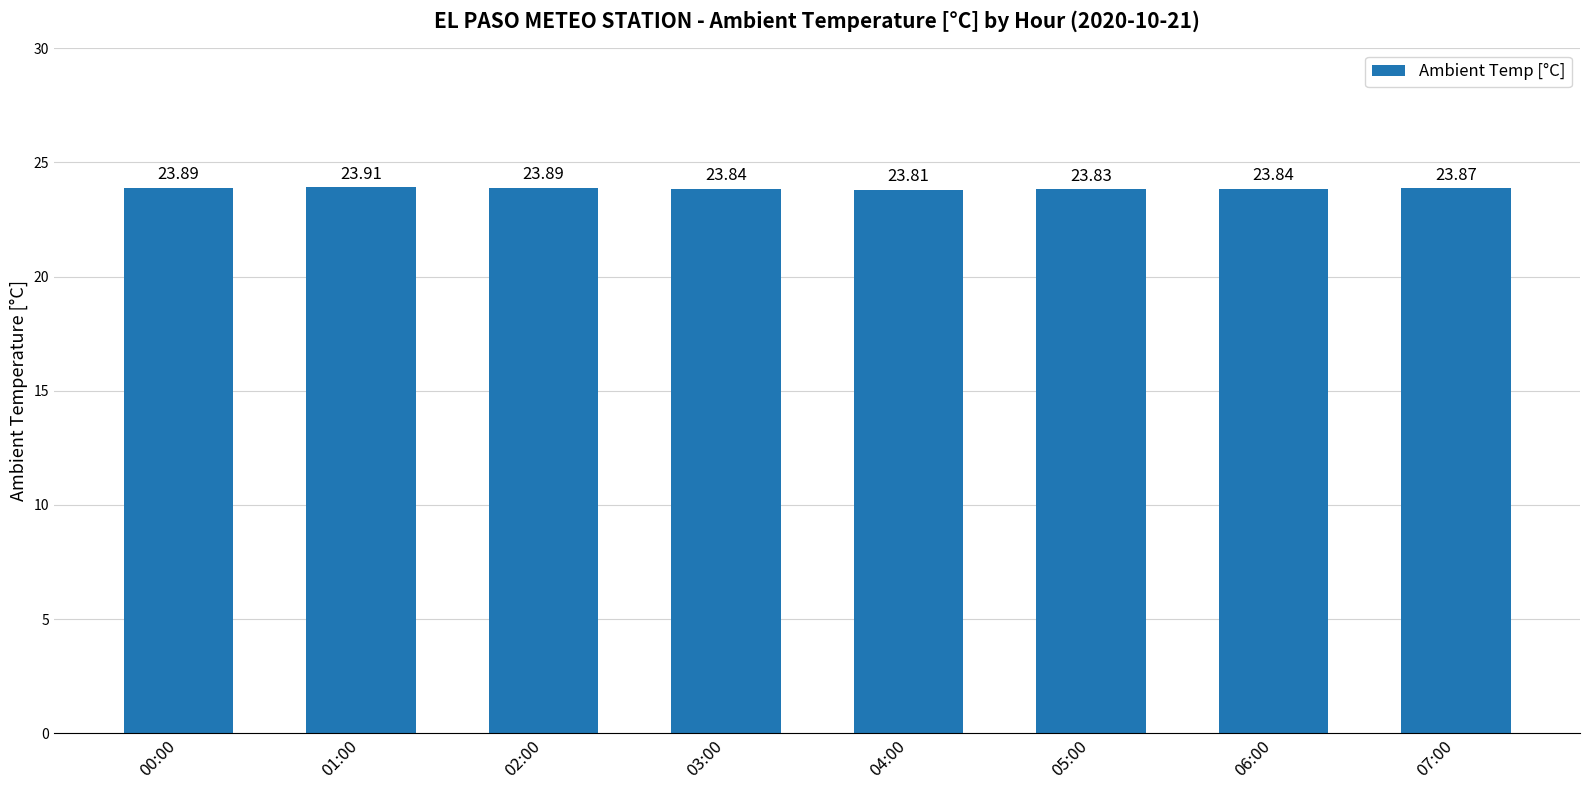

Are the bars grouped side by side (vs. stacked)?

No